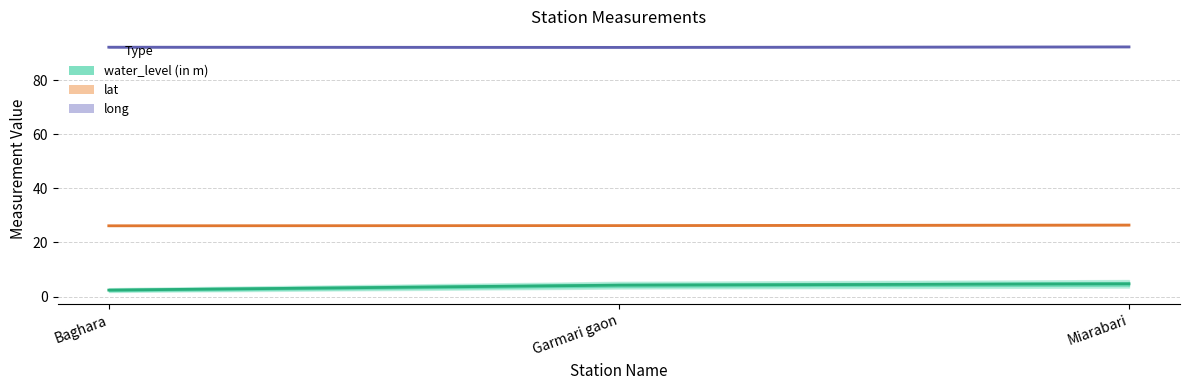

The lat series shows 46.3 at Miarabari. True or false?

False